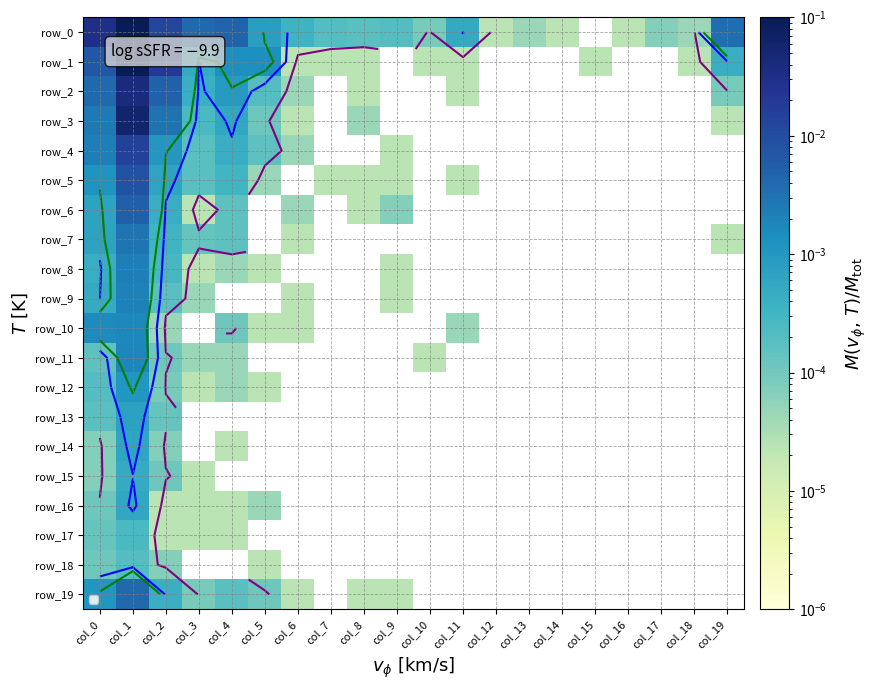

The row_3 series shows 0.0 at col_19. True or false?

False